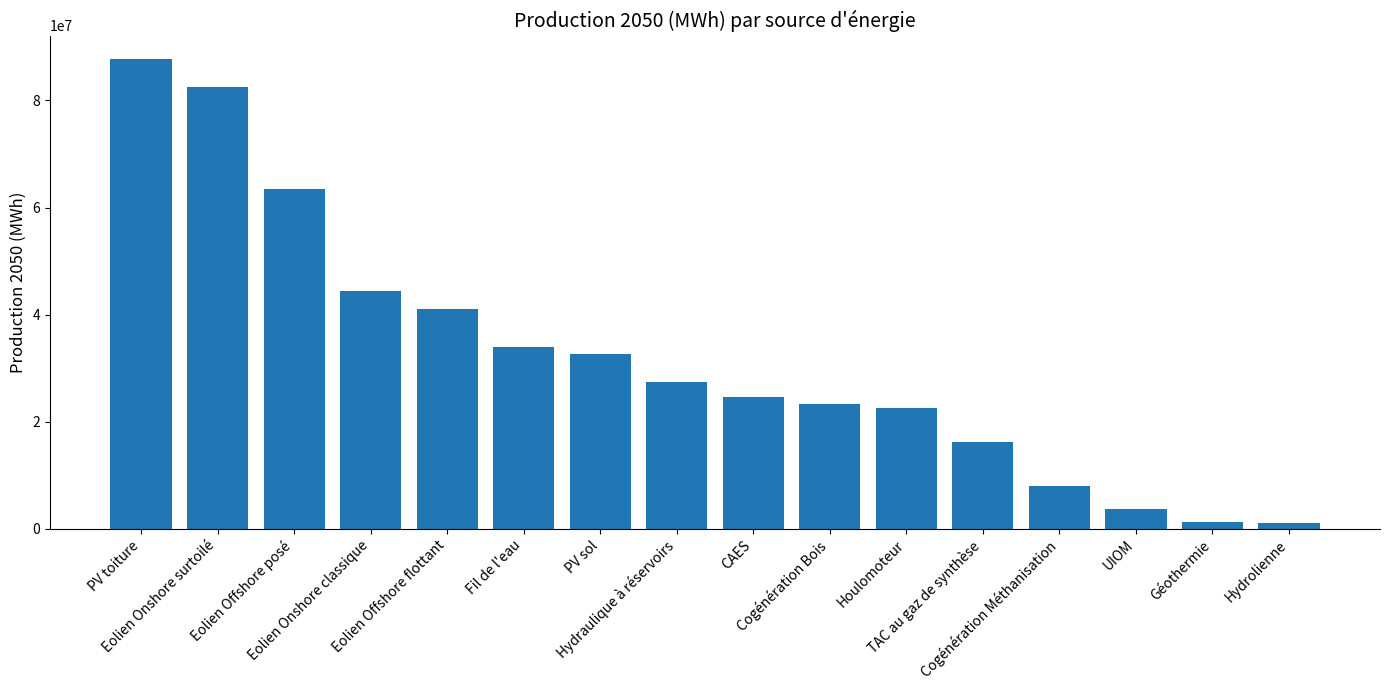

What is the label of the 8th bar from the right?

CAES